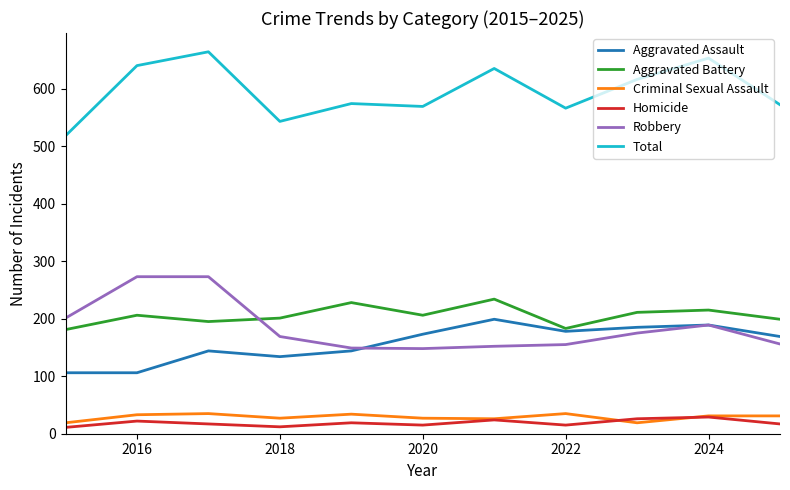

What is the maximum value for Aggravated Assault?

199